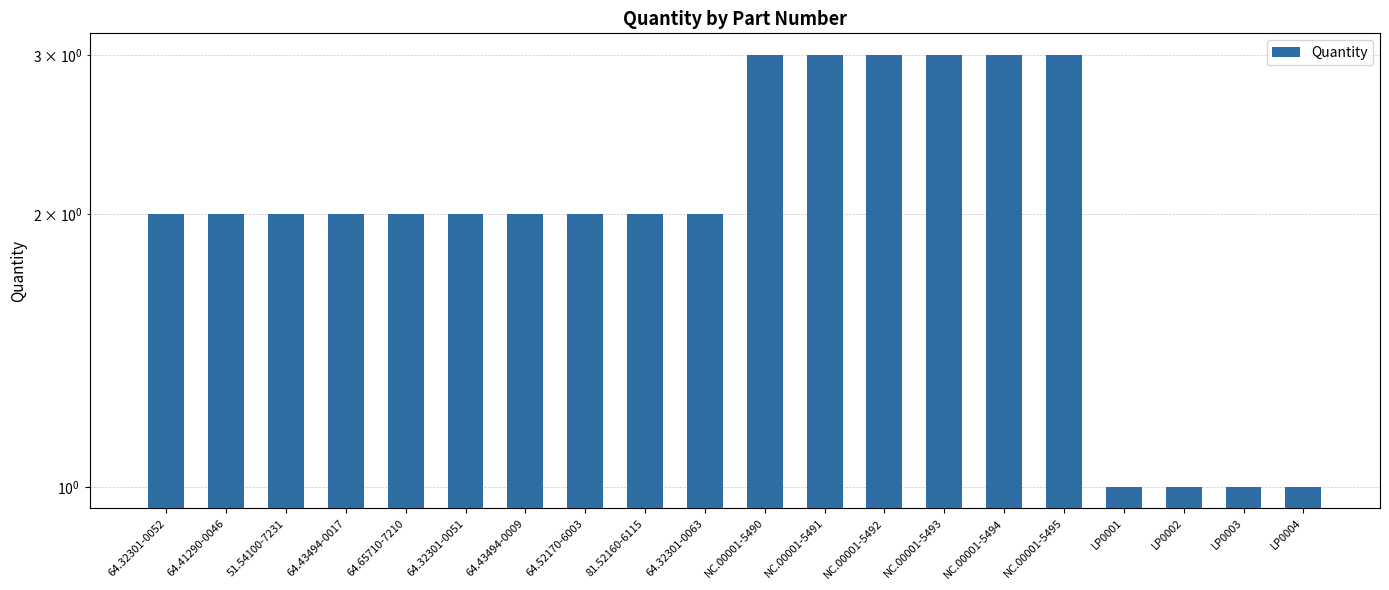

What is the sum of all values?

42